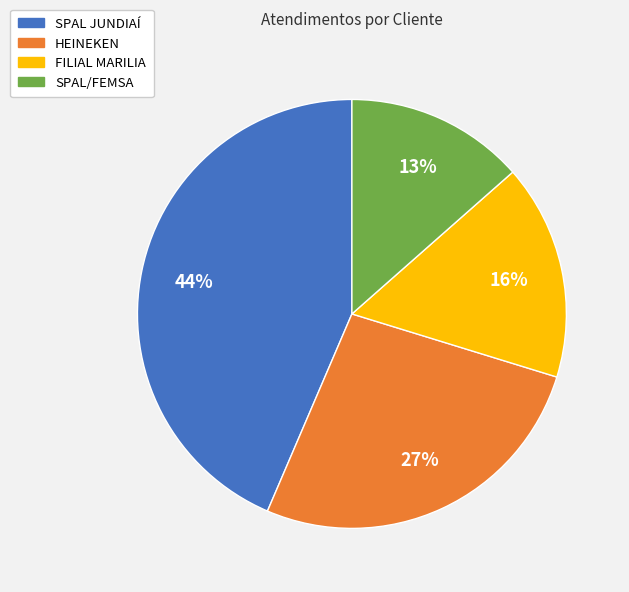

Which category has the smallest portion of the pie?

SPAL/FEMSA